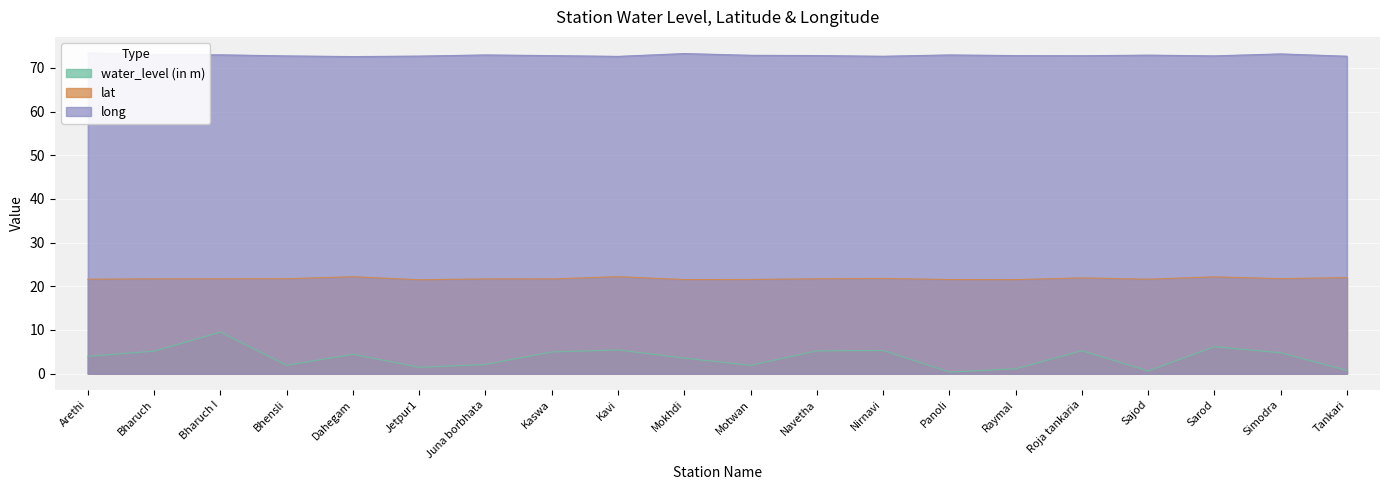

True or false: lat and long intersect in this chart.

False